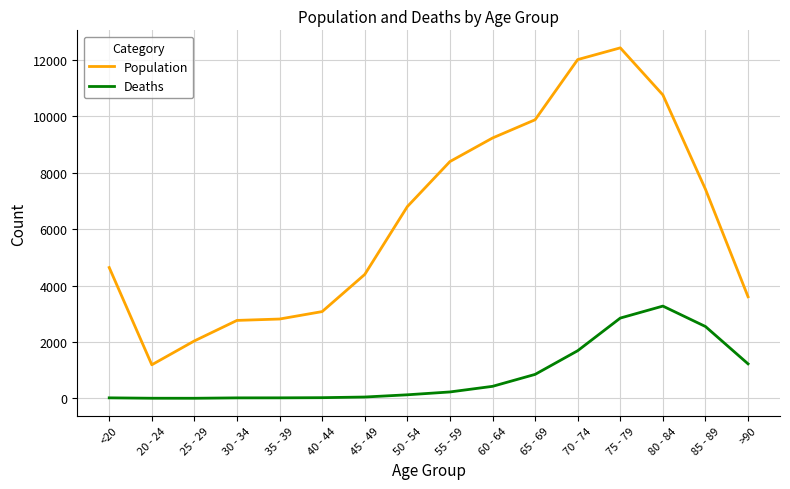

Is the value of Population at 55 - 59 greater than the value of Deaths at 65 - 69?

Yes